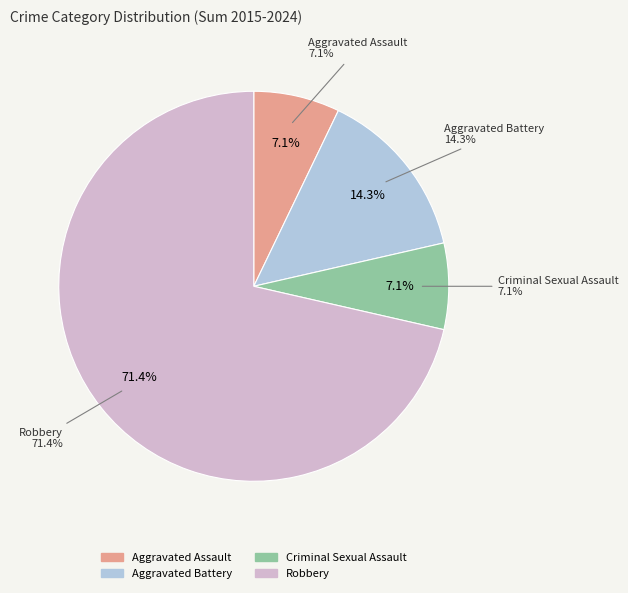

Does any single category account for the majority?

Yes